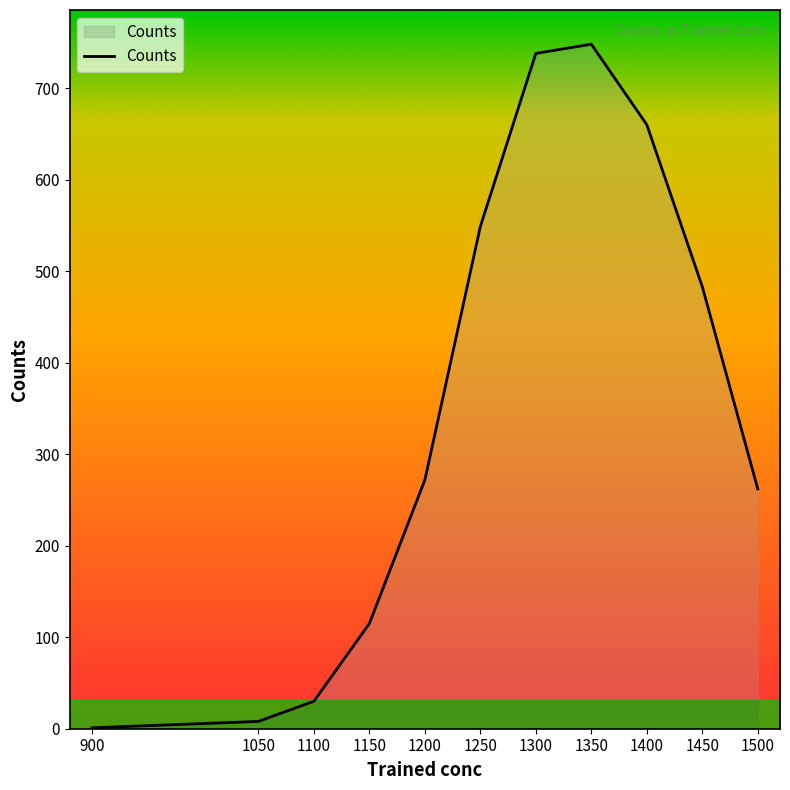

Approximately how many times larger is the value at 1450 compared to 1100?

16.1